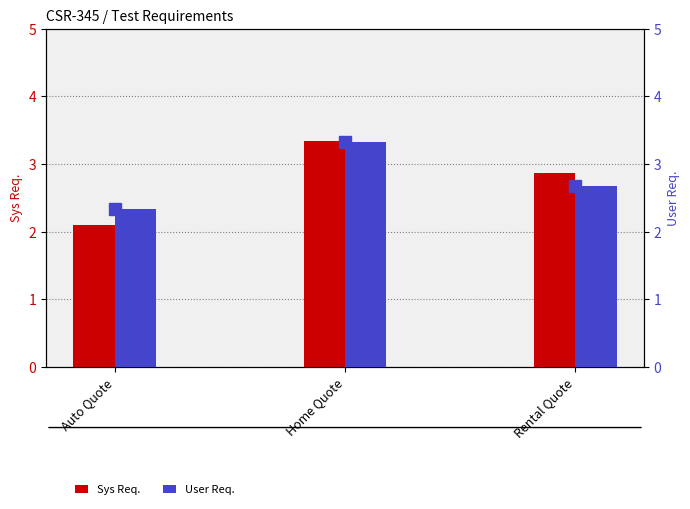

What is the difference between the User Req. values at Home Quote and Rental Quote?

0.7